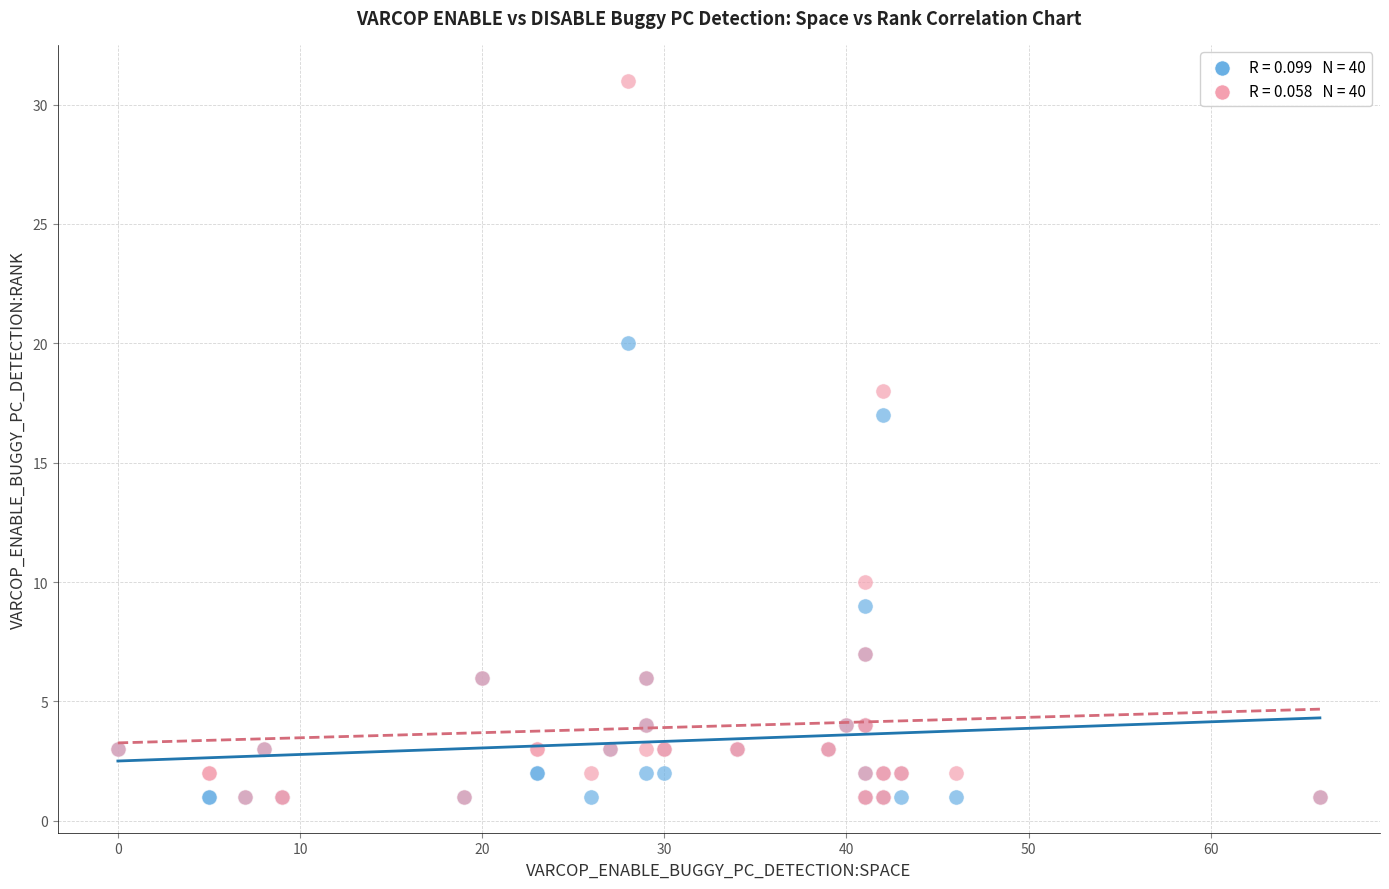

Across all series, what Y value is closest to 16?

17